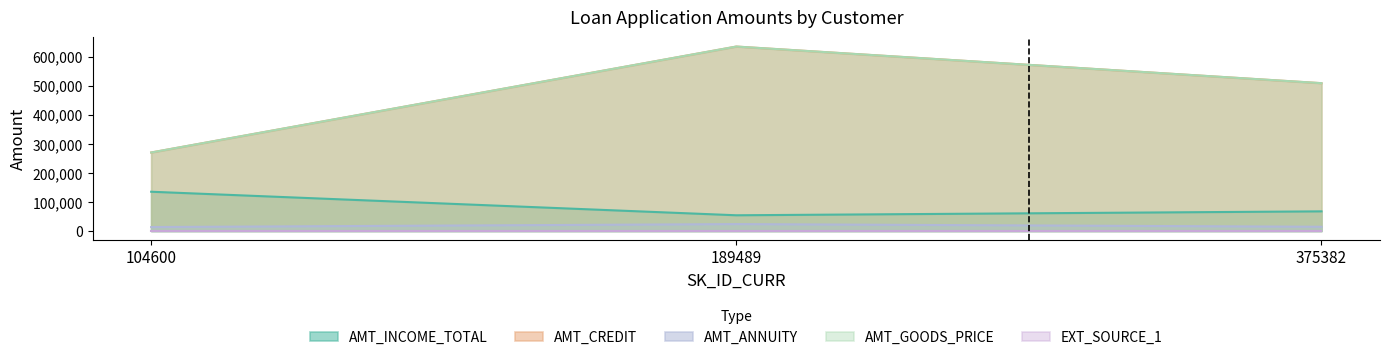

What is the lowest value of the AMT_CREDIT series?

270000.0